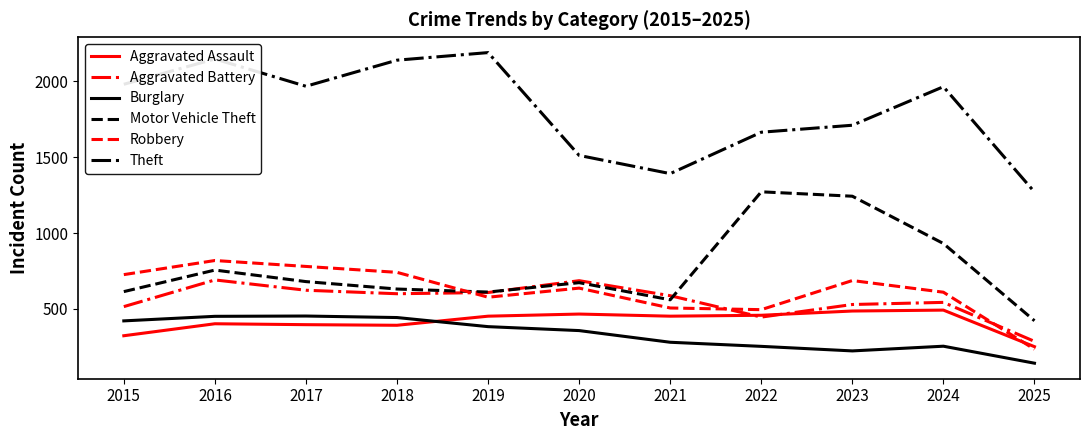

Is the value of Theft at 2018 greater than the value of Aggravated Battery at 2021?

Yes